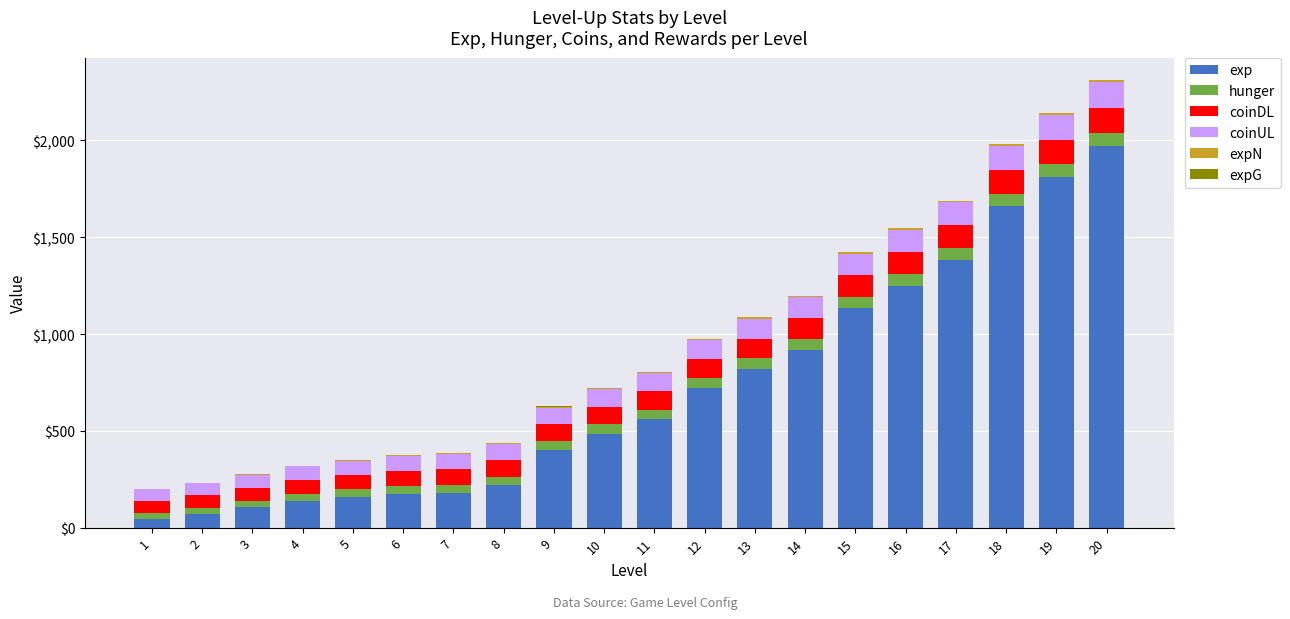

The value of exp at 10 is 717. True or false?

False